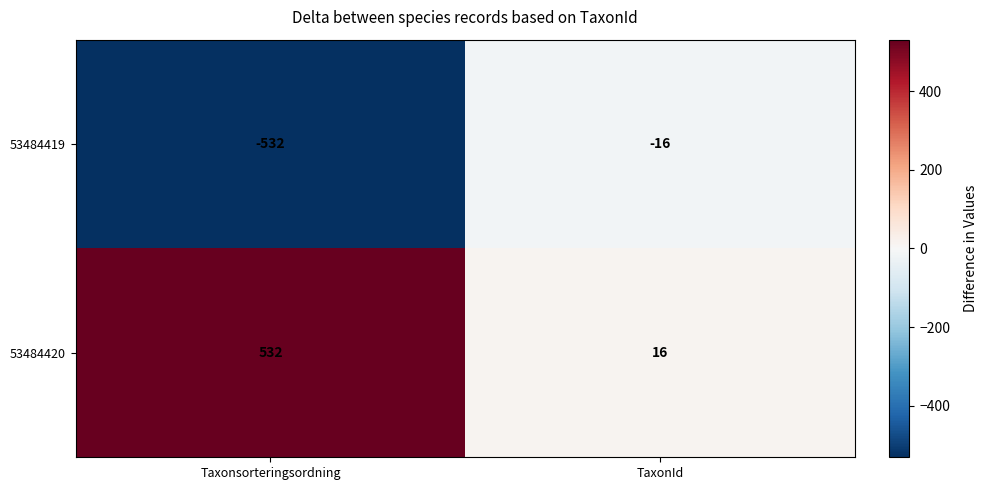

What is the difference between the 53484420 values at Taxonsorteringsordning and TaxonId?

516